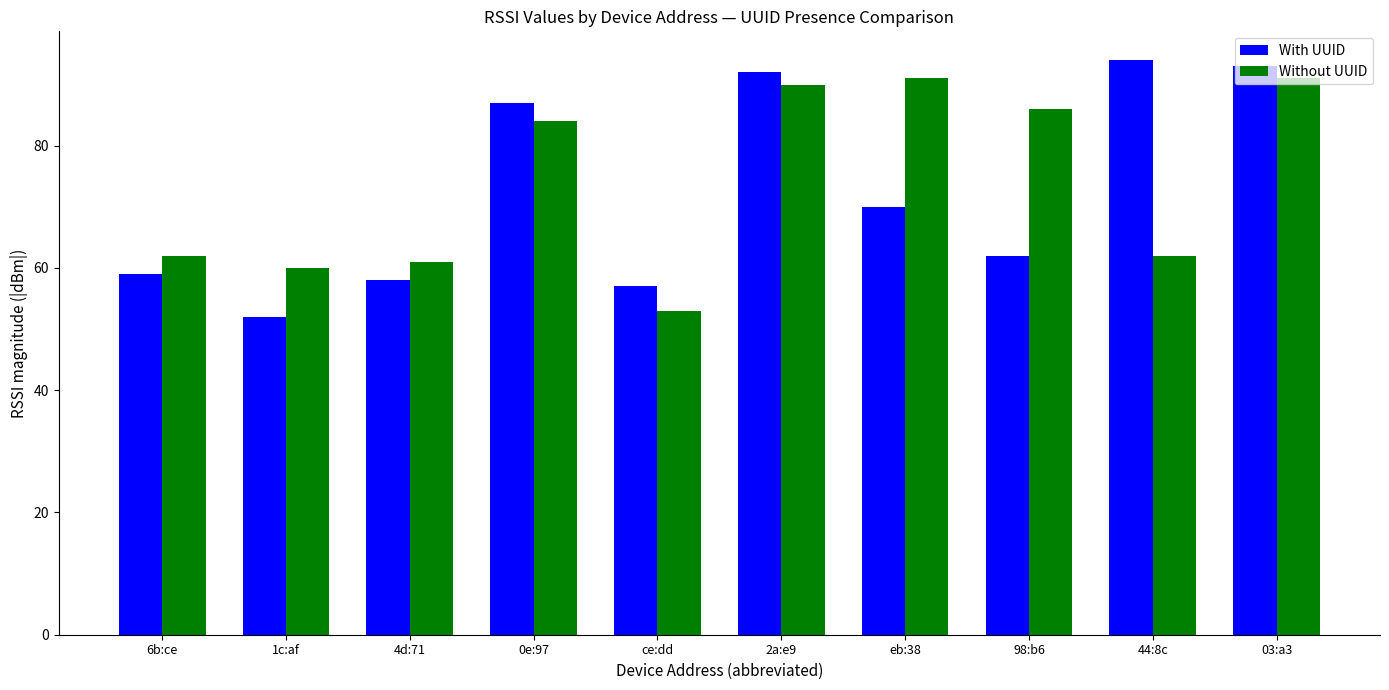

Does the chart contain stacked bars?

No